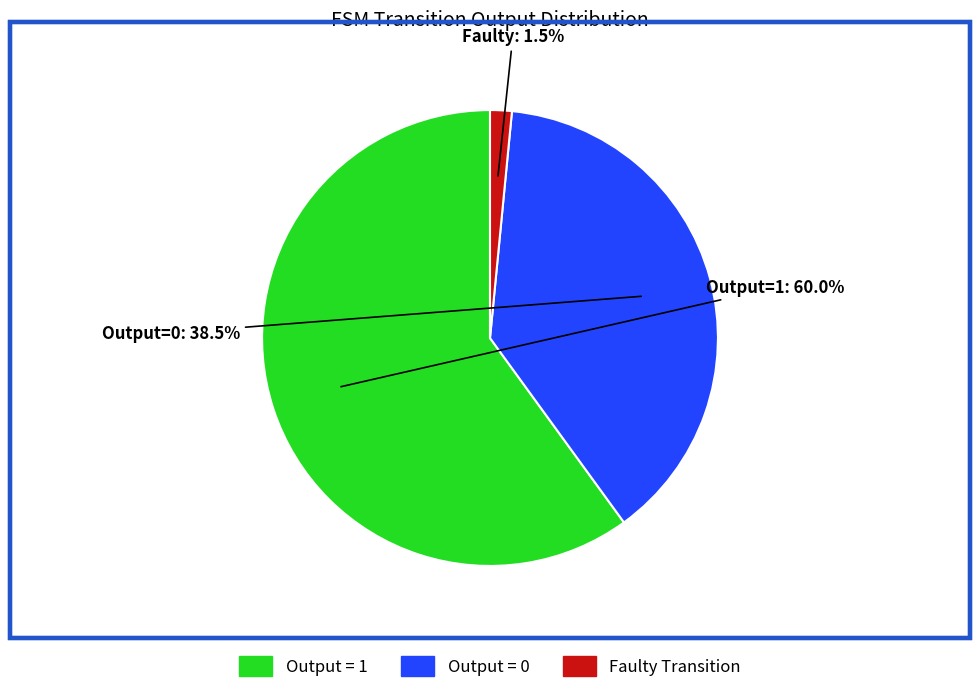

Does any single category account for the majority?

Yes